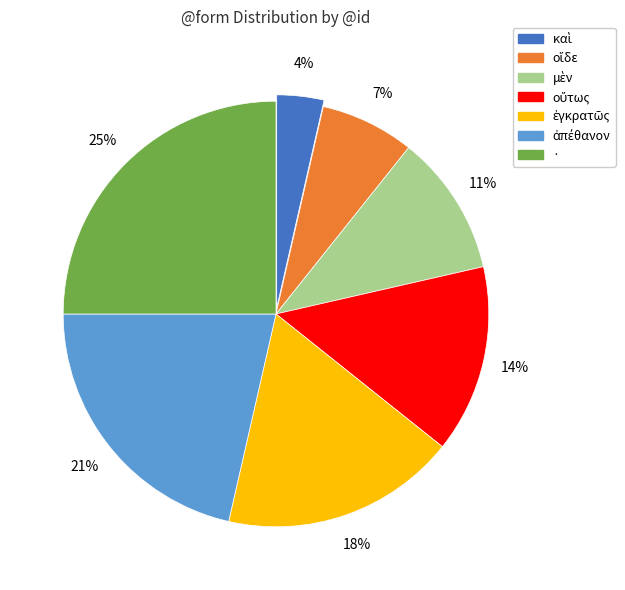

Which category has the biggest portion of the pie?

·